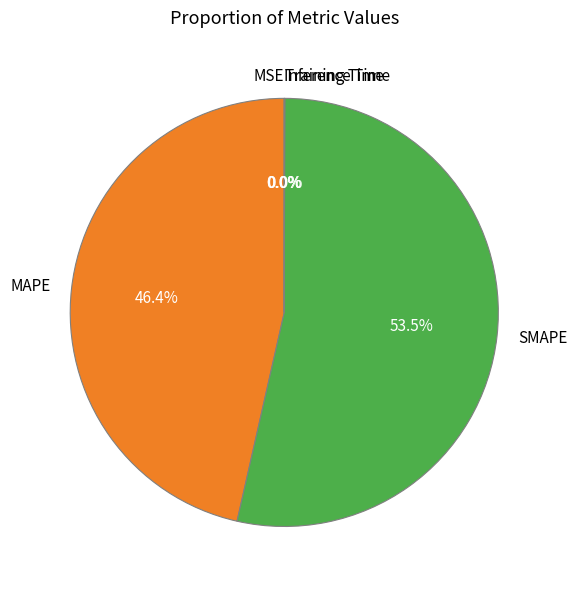

Is there a majority slice in this chart?

Yes